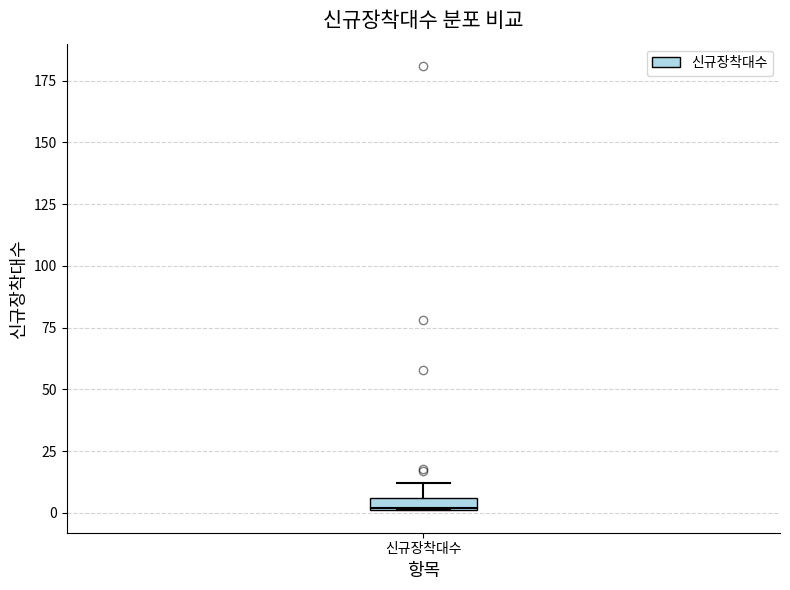

Where is the upper edge of the box for 신규장착대수 on the y-axis? The values are not printed on the chart, so give them approximately, as read against the axis.

5